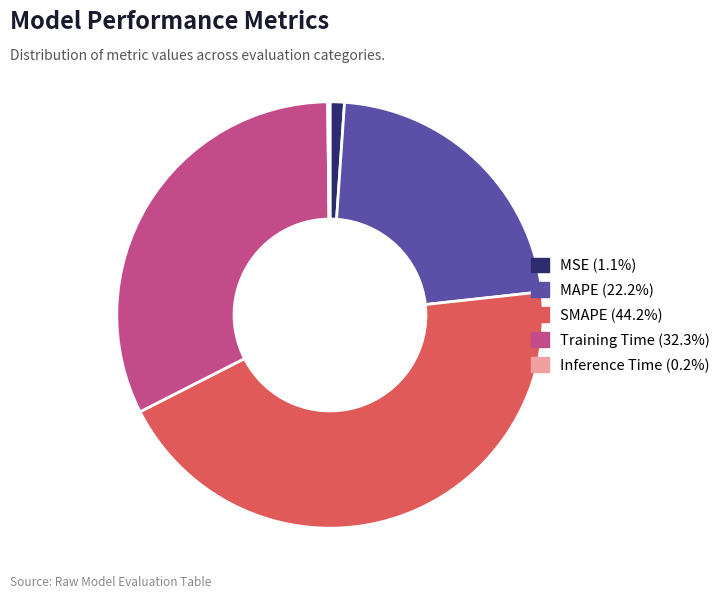

Combined, do SMAPE and Training Time account for over 50%?

Yes